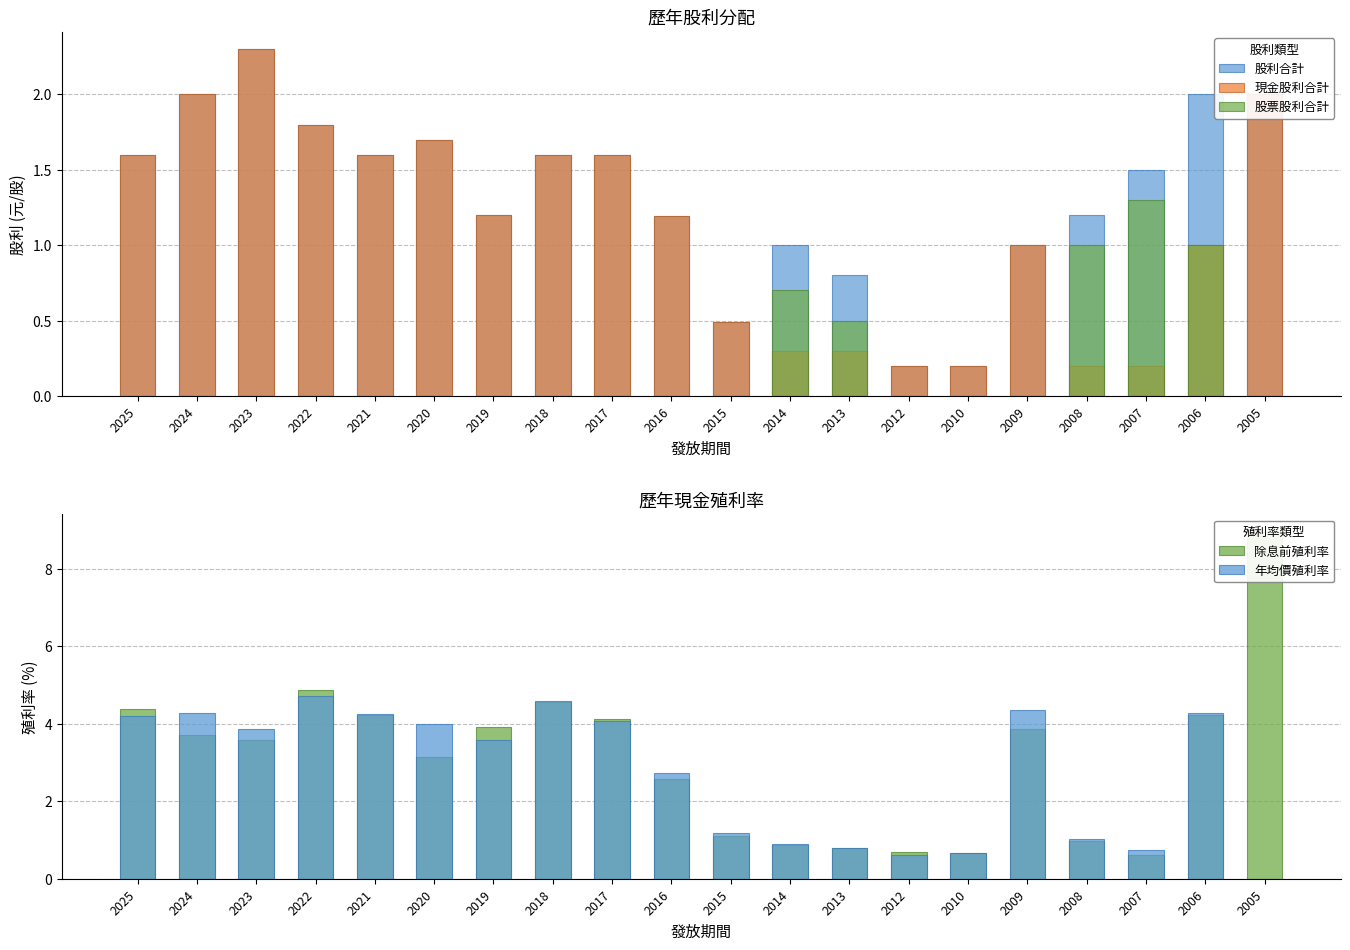

Reading left to right, transcribe all the data shown in this chart.

股利合計: 1.6	2.0	2.3	1.8	1.6	1.7	1.2	1.6	1.6	1.2	0.5	1.0	0.8	0.2	0.2	1.0	1.2	1.5	2.0	2.0
現金股利合計: 1.6	2.0	2.3	1.8	1.6	1.7	1.2	1.6	1.6	1.2	0.5	0.3	0.3	0.2	0.2	1.0	0.2	0.2	1.0	2.0
股票股利合計: 0.0	0.0	0.0	0.0	0.0	0.0	0.0	0.0	0.0	0.0	0.0	0.7	0.5	0.0	0.0	0.0	1.0	1.3	1.0	0.0
除息前殖利率: 4.4	3.7	3.6	4.9	4.2	3.1	3.9	4.6	4.1	2.6	1.1	0.9	0.8	0.7	0.7	3.9	1.0	0.6	4.2	8.9
年均價殖利率: 4.2	4.3	3.9	4.7	4.2	4.0	3.6	4.6	4.1	2.7	1.2	0.9	0.8	0.6	0.7	4.3	1.0	0.7	4.3	0.0